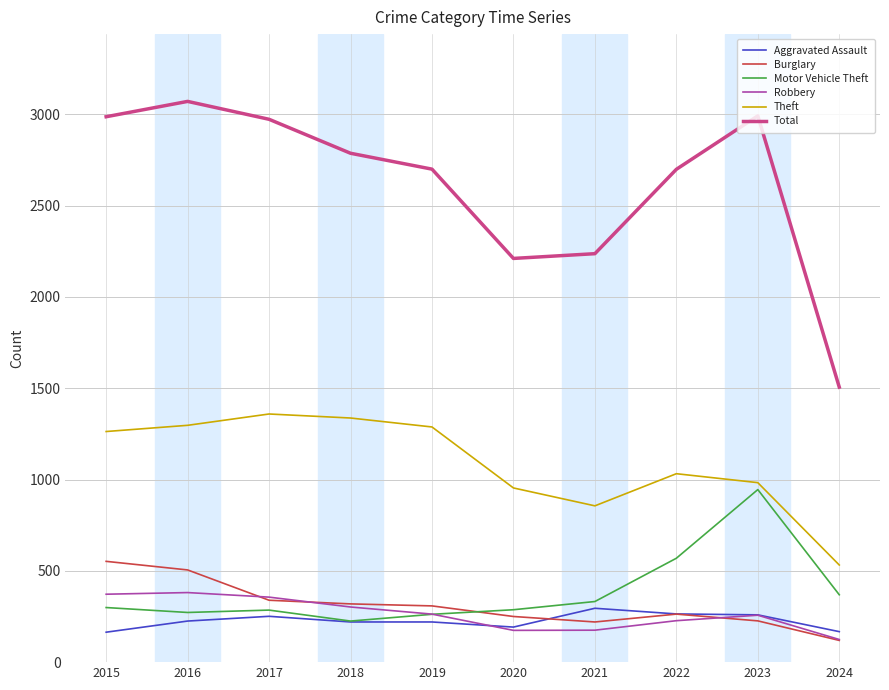

Is the value of Burglary at 2019 greater than the value of Theft at 2017?

No